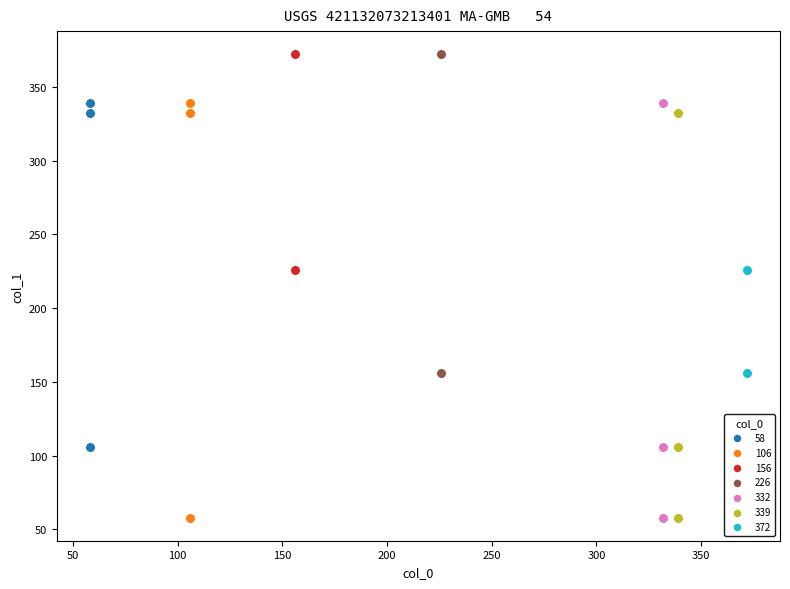

What are all the series names shown in the legend?

58, 106, 156, 226, 332, 339, 372